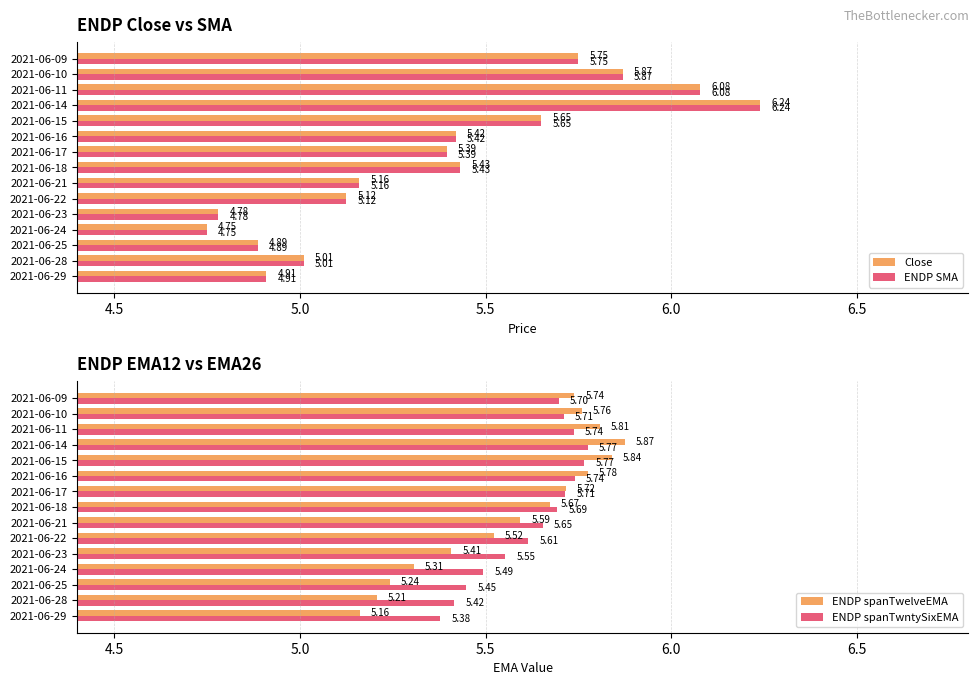

What is the smallest value displayed?

4.8